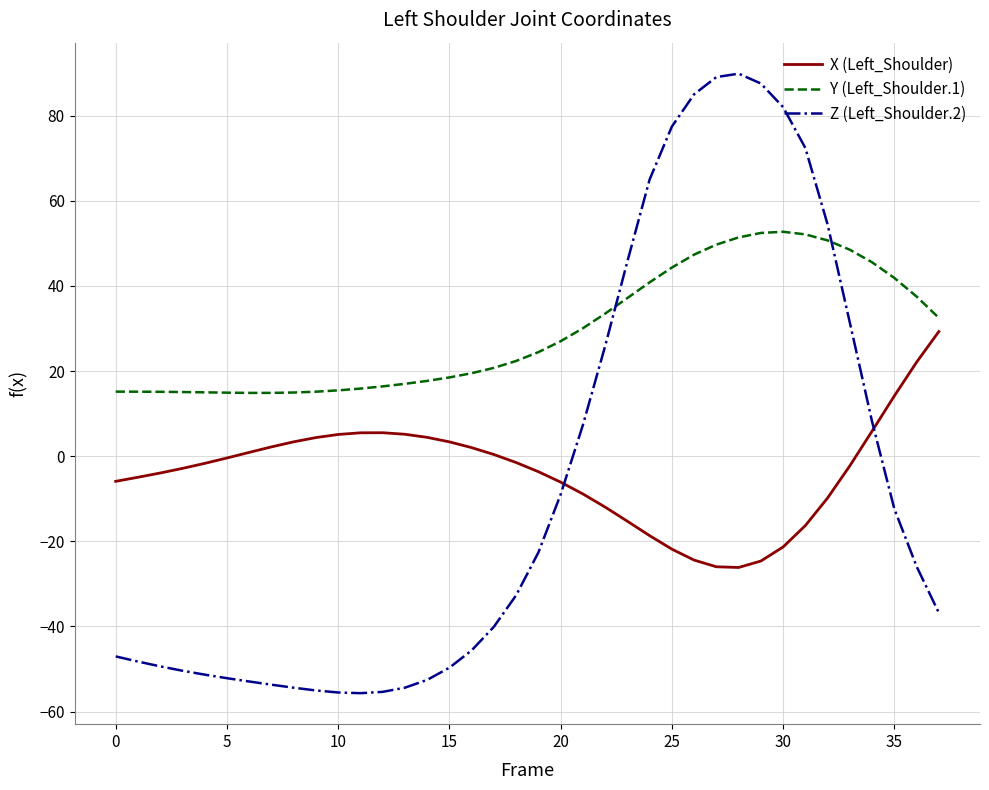

True or false: Y (Left_Shoulder.1) and Z (Left_Shoulder.2) intersect in this chart.

True